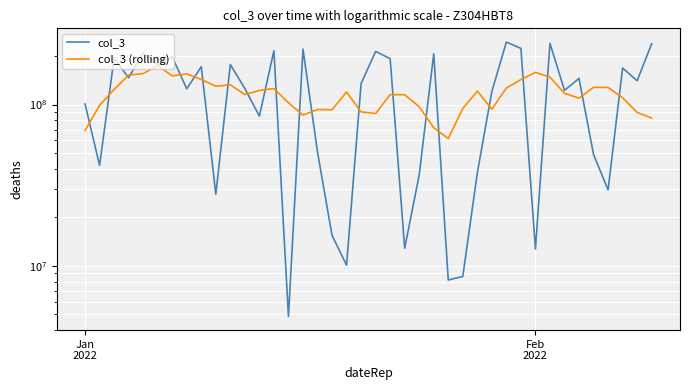

At Feb 2022, list the series in order from smallest to largest.

col_3, col_3 (rolling)